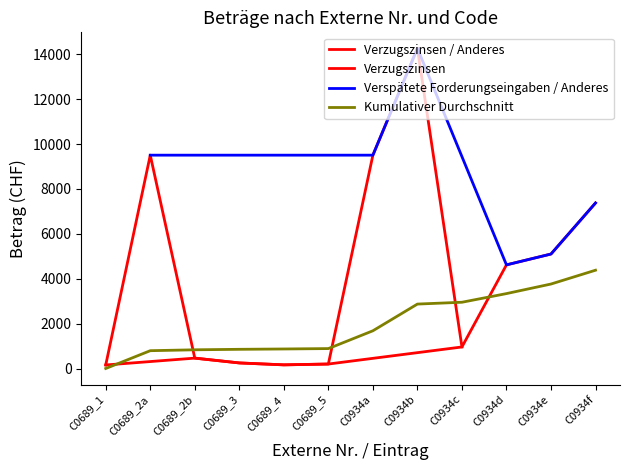

How many data points in Anderes / Verspätete Forderungseingaben are less than 9503?

3